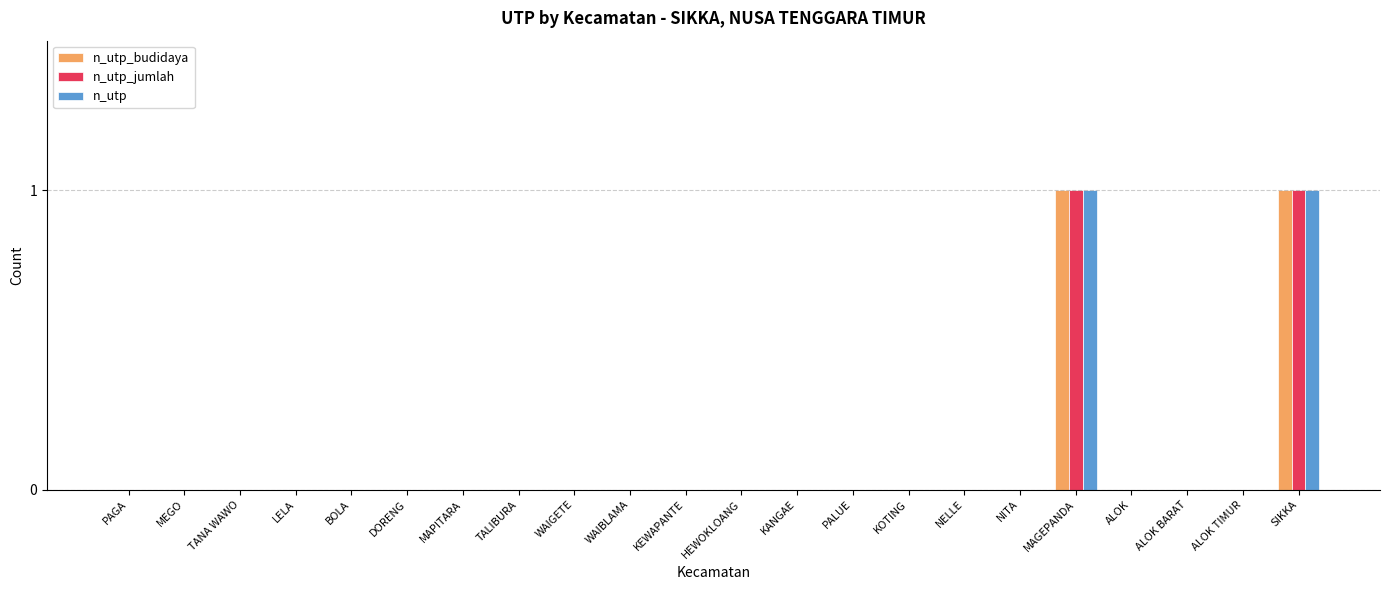

The n_utp_budidaya series shows 0 at ALOK TIMUR. True or false?

True